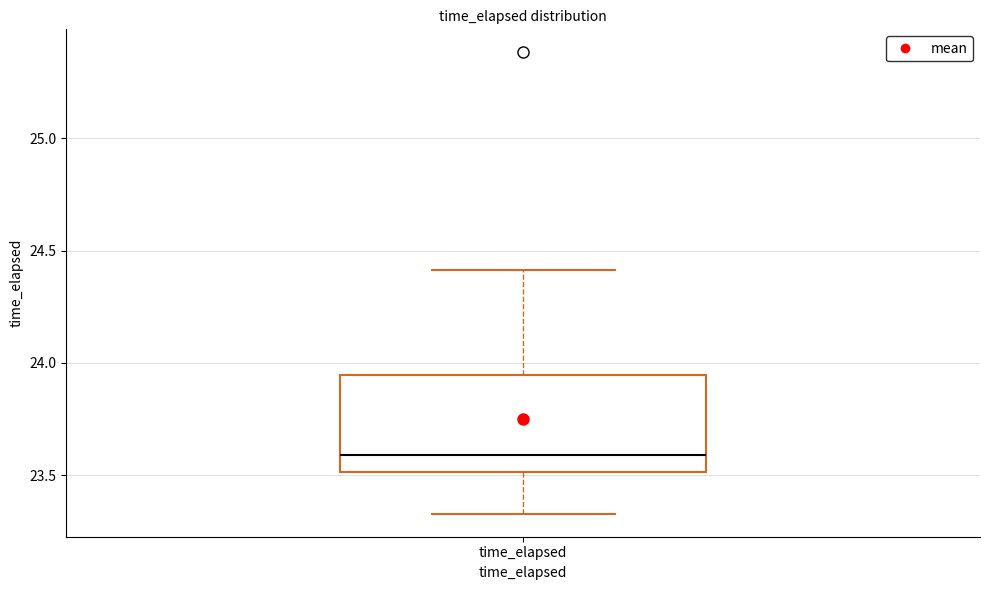

Transcribe this box plot: give where the median line is, the range the box spans, and where the two whiskers end, as read against the y-axis. The values are not printed on the chart, so give them approximately, as read against the axis.

median 23.60, box 23.50 to 23.95, whiskers 23.35 to 24.40